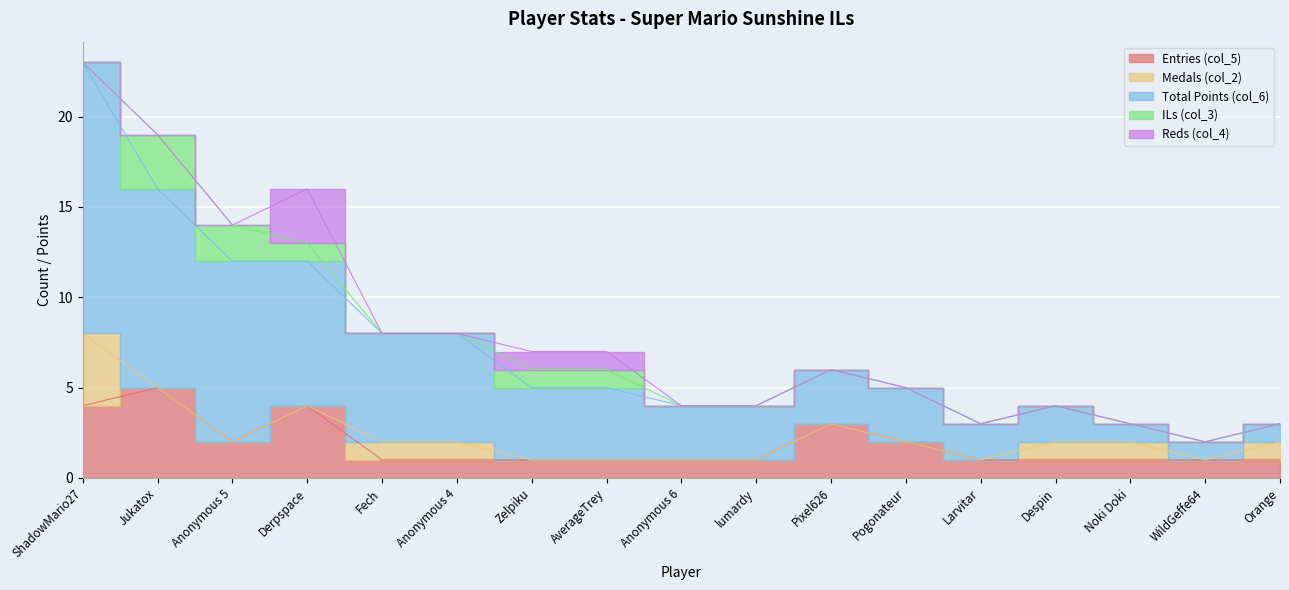

Which category has the highest value in the Total Points (col_6) series?

ShadowMario27